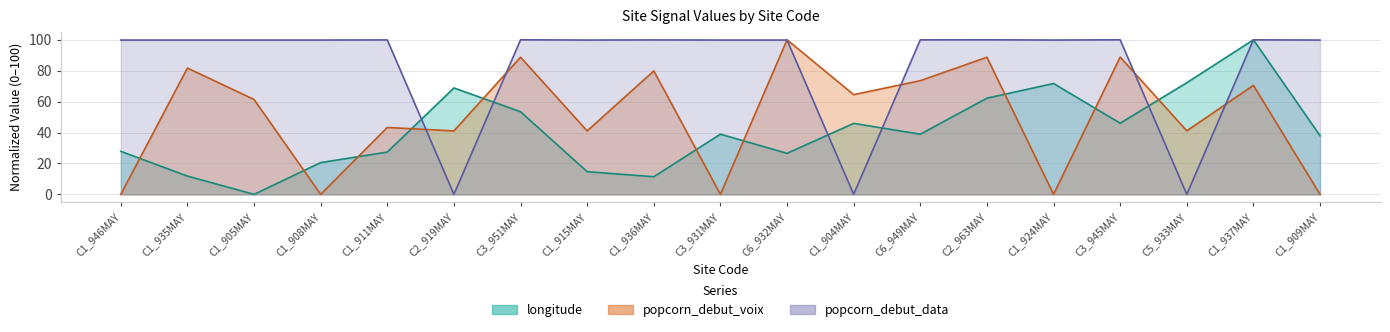

The value of popcorn_debut_voix at C1_924MAY is 0.0. True or false?

True